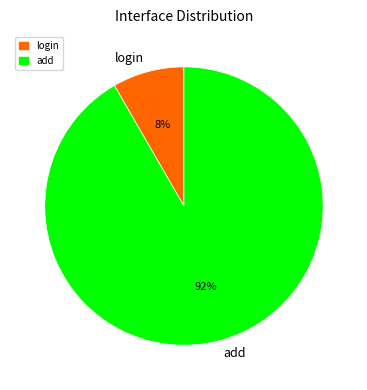

Combined, do add and login account for over 50%?

Yes